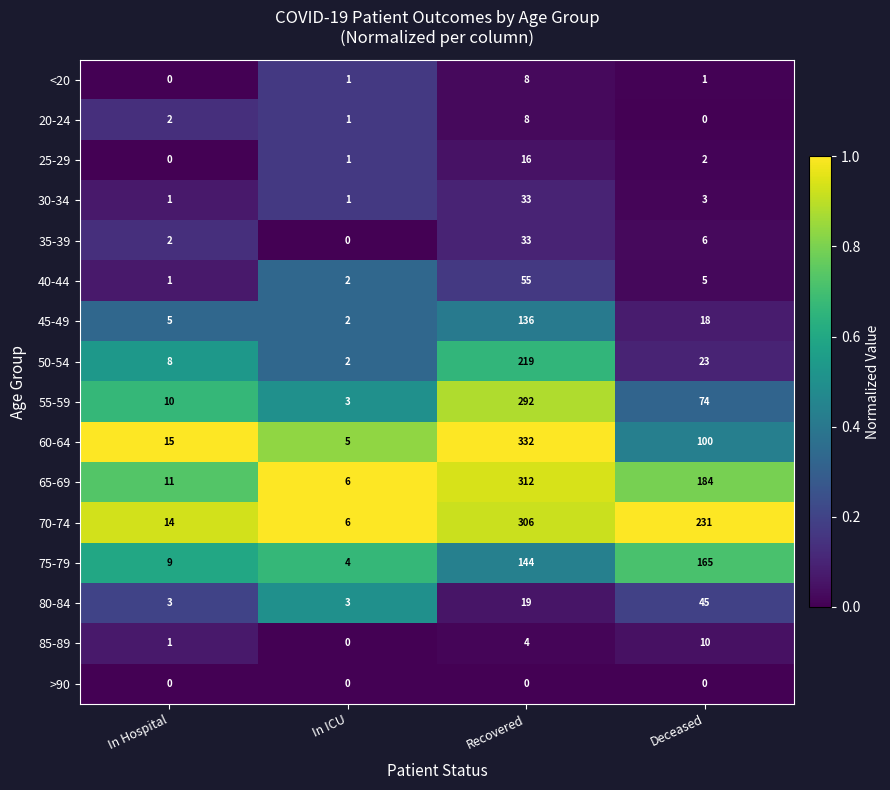

Which series has the largest total across all categories?

70-74